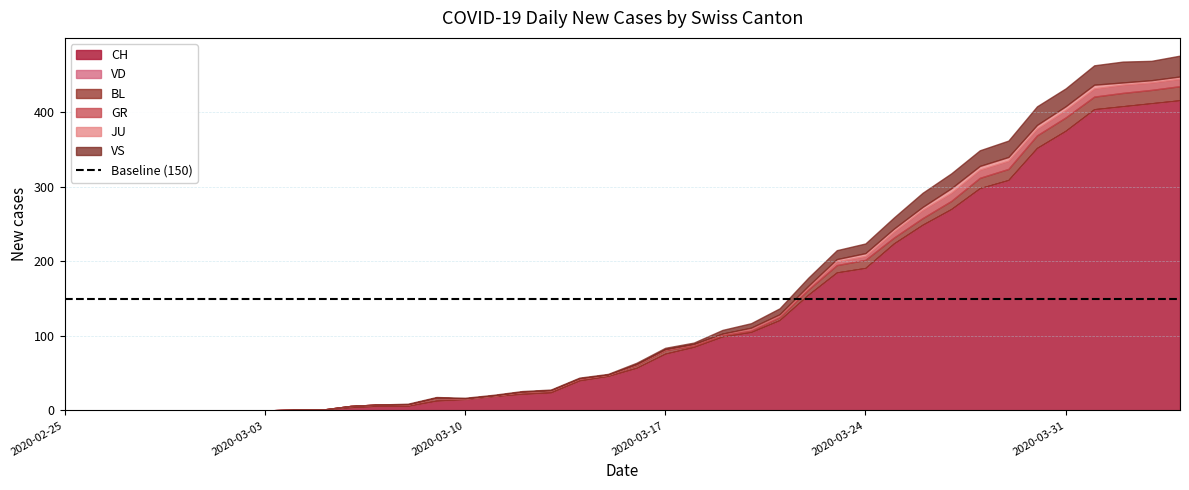

True or false: BL and VS cross at least once.

False